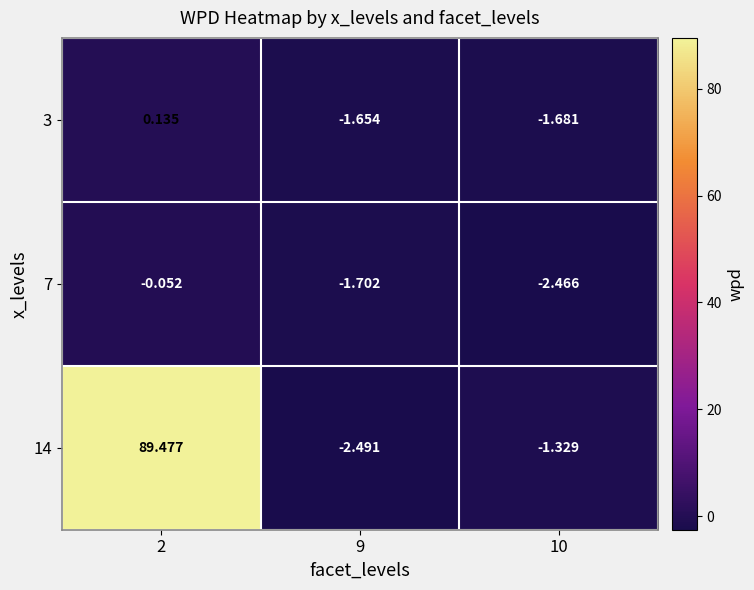

Is the value of 3 at 2 greater than the value of 14 at 9?

Yes